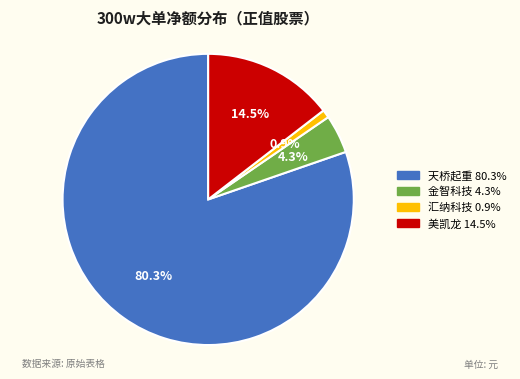

Does any single category account for the majority?

Yes